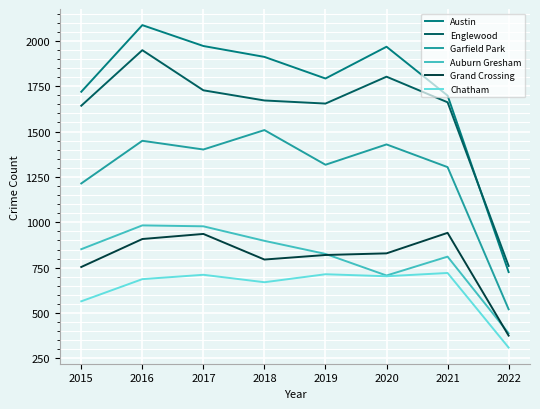

At which label does Grand Crossing first exceed 829?

2016